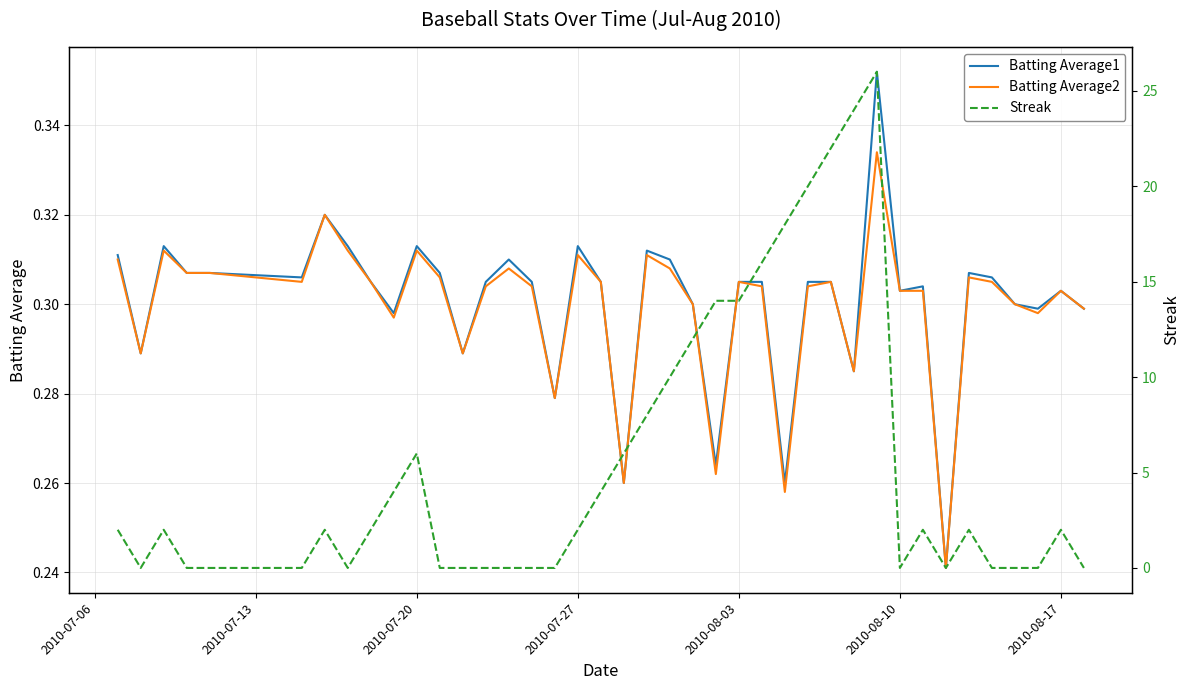

Reading right to left, transcribe all the data shown in this chart.

Batting Average1: 0.3	0.3	0.3	0.3	0.3	0.3	0.2	0.3	0.3	0.4	0.3	0.3	0.3	0.3	0.3	0.3	0.3	0.3	0.3	0.3	0.3	0.3	0.3	0.3	0.3	0.3	0.3	0.3	0.3	0.3	0.3	0.3	0.3	0.3	0.3	0.3	0.3	0.3	0.3	0.3
Batting Average2: 0.3	0.3	0.3	0.3	0.3	0.3	0.2	0.3	0.3	0.3	0.3	0.3	0.3	0.3	0.3	0.3	0.3	0.3	0.3	0.3	0.3	0.3	0.3	0.3	0.3	0.3	0.3	0.3	0.3	0.3	0.3	0.3	0.3	0.3	0.3	0.3	0.3	0.3	0.3	0.3
Streak: 0.0	2.0	0.0	0.0	0.0	2.0	0.0	2.0	0.0	26.0	24.0	22.0	20.0	18.0	16.0	14.0	14.0	12.0	10.0	8.0	6.0	4.0	2.0	0.0	0.0	0.0	0.0	0.0	0.0	6.0	4.0	2.0	0.0	2.0	0.0	0.0	0.0	2.0	0.0	2.0